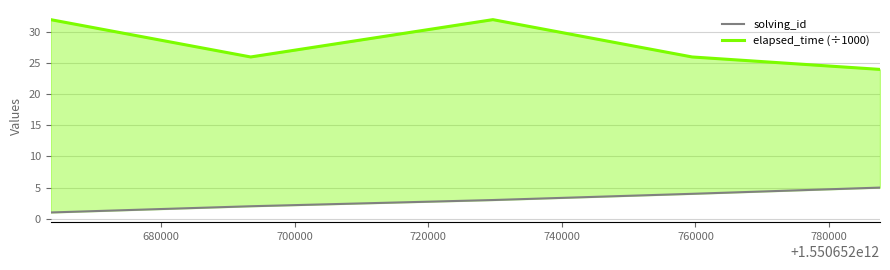

How many data points in elapsed_time (÷1000) are above 26?

2